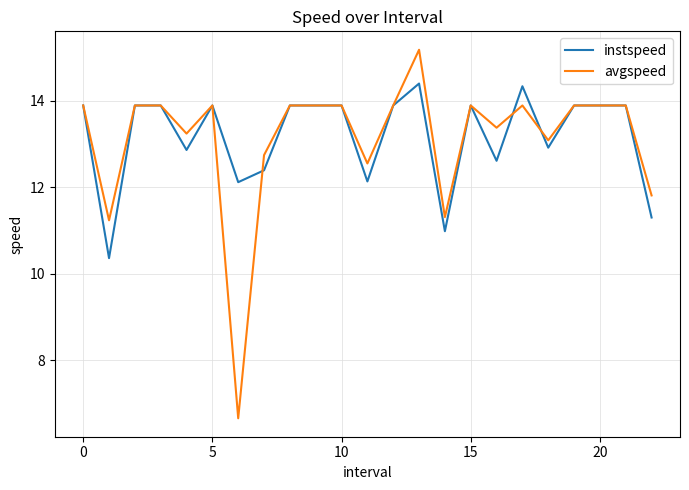

How many lines are shown in the chart?

2